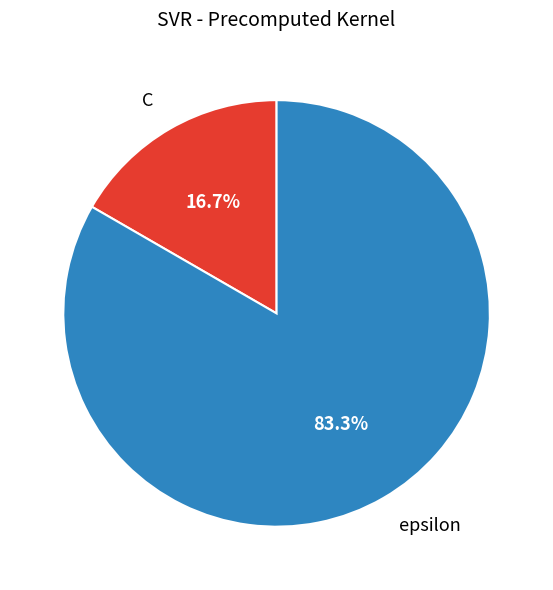

To the nearest percent, what portion does epsilon represent?

83%